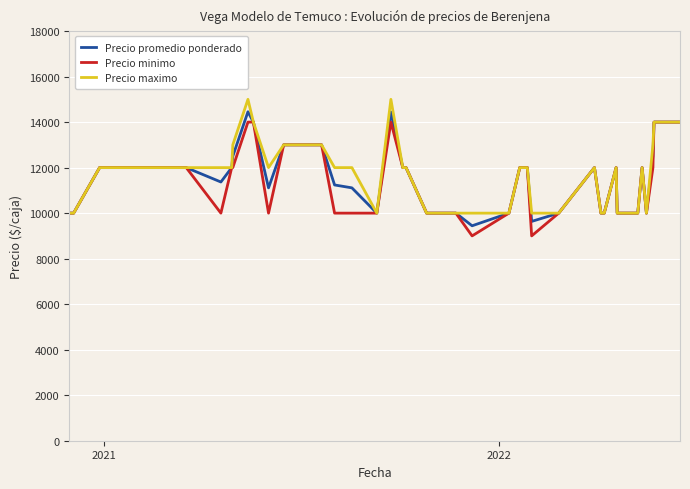

What is the smallest value displayed?

9000